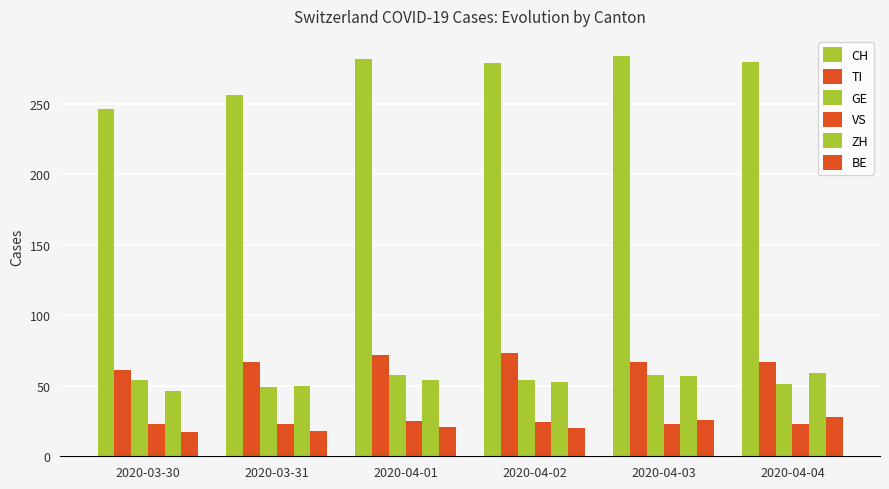

At which label does TI reach its peak?

2020-04-02